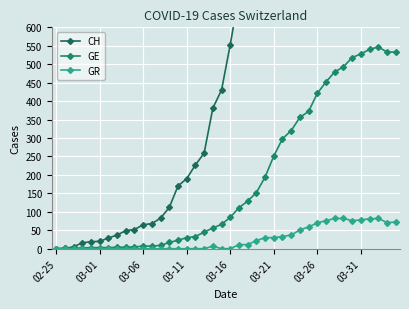

Is it true that CH equals 3058 at 36?

True